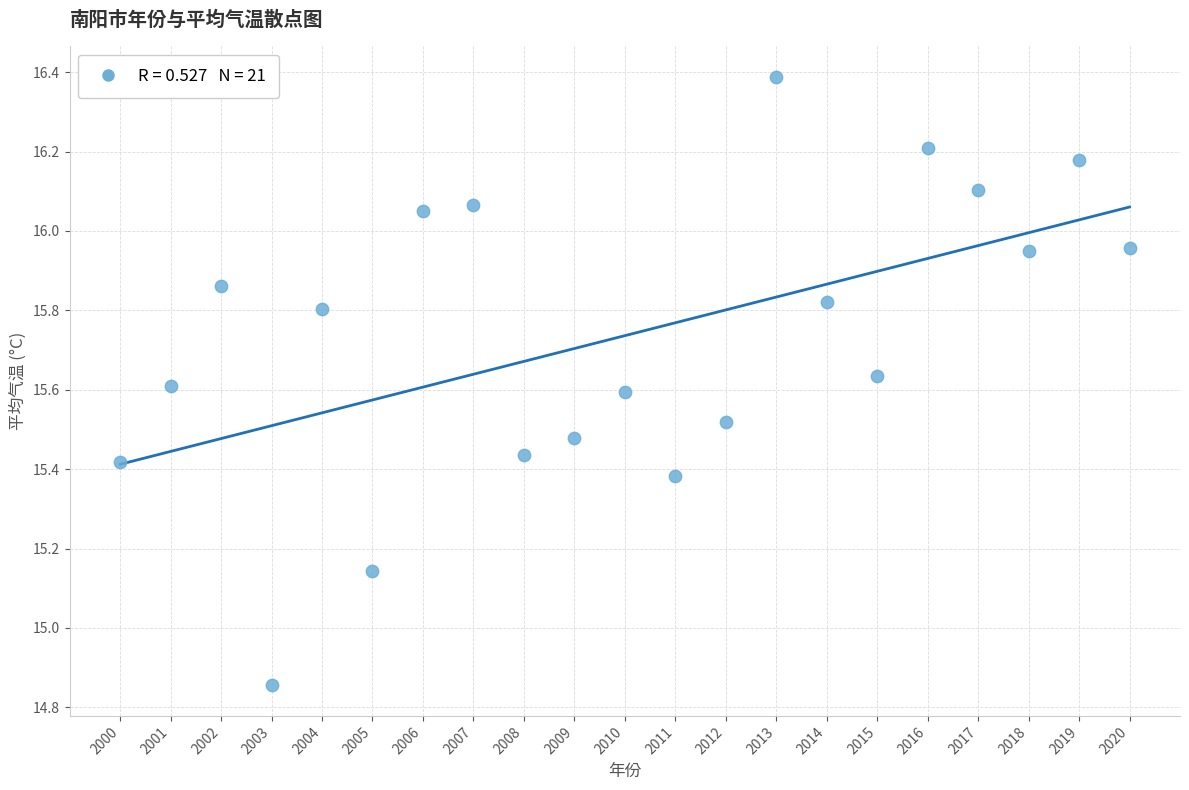

What is the range of Y values (max minus min)?

1.5